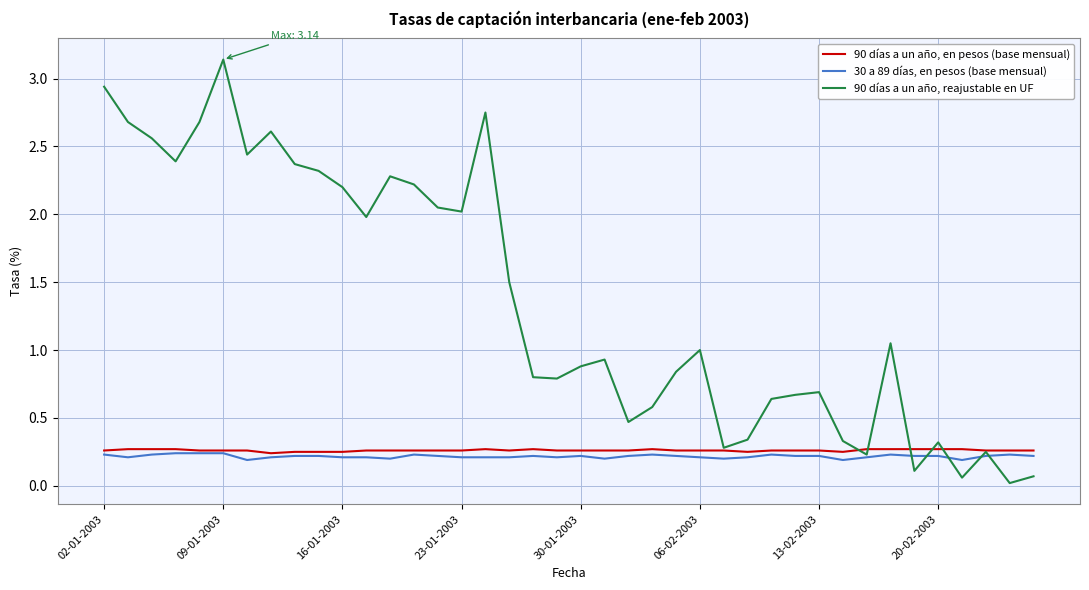

Which series has the widest spread of values?

90 días a un año, reajustable en UF